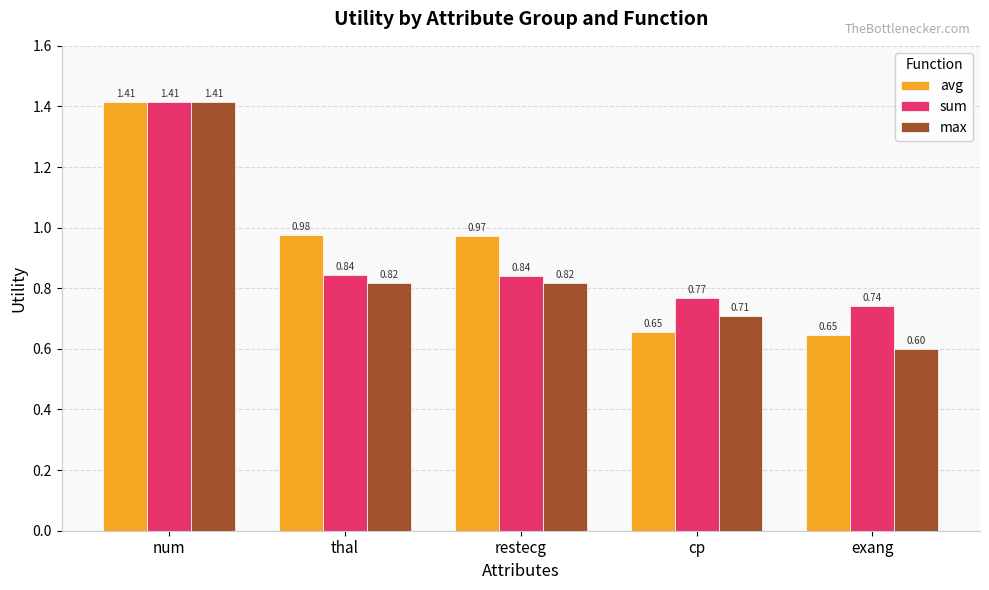

Does the chart contain any negative values?

No